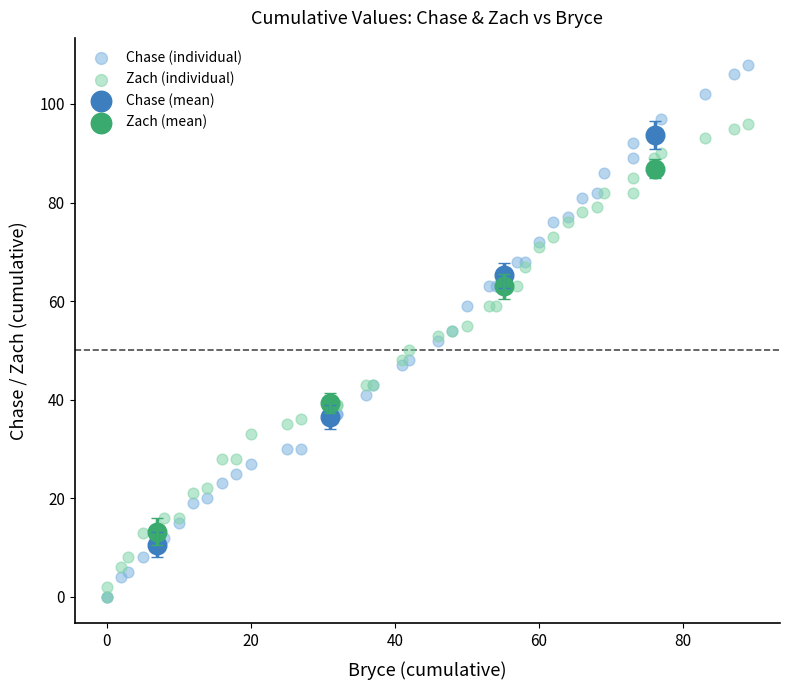

Which series contains the highest Y value?

Chase (individual)